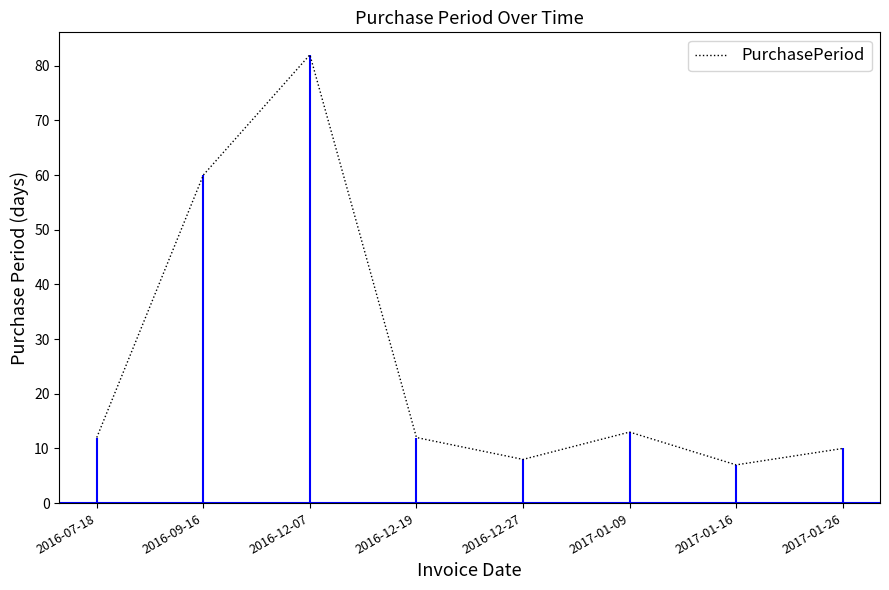

Does the chart display data point markers on the line(s)?

No